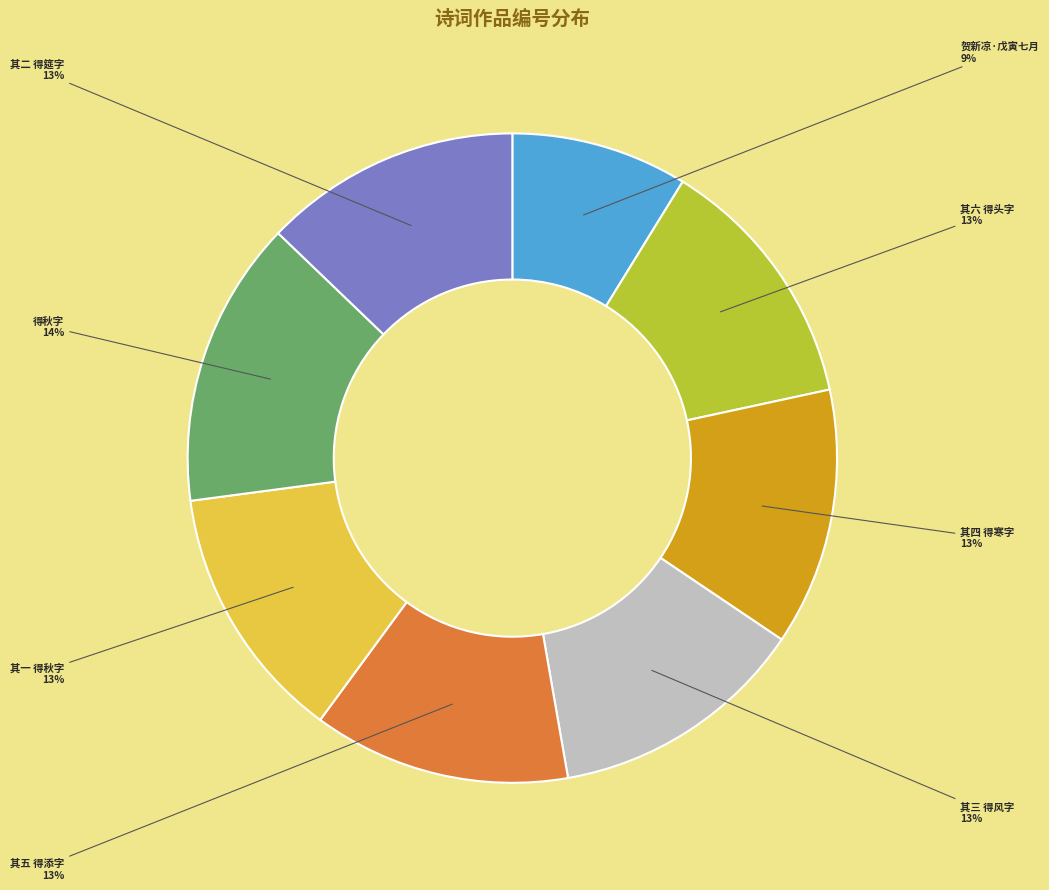

To the nearest percent, what is the difference between the largest and smallest slice percentages?

5%